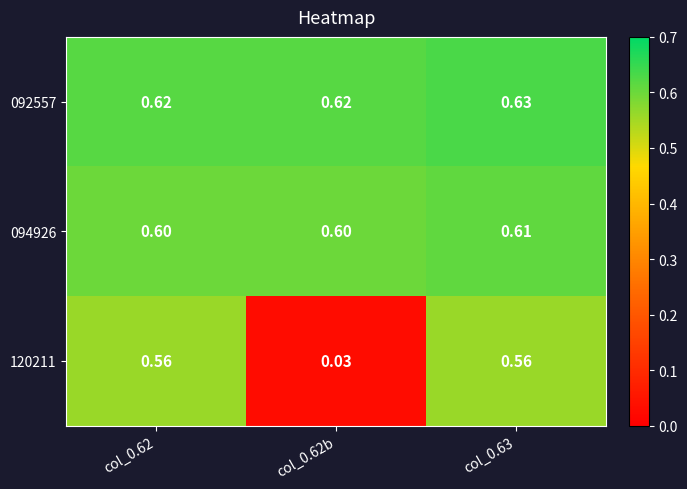

Is the value of 092557 at col_0.62b greater than the value of 094926 at col_0.62b?

Yes